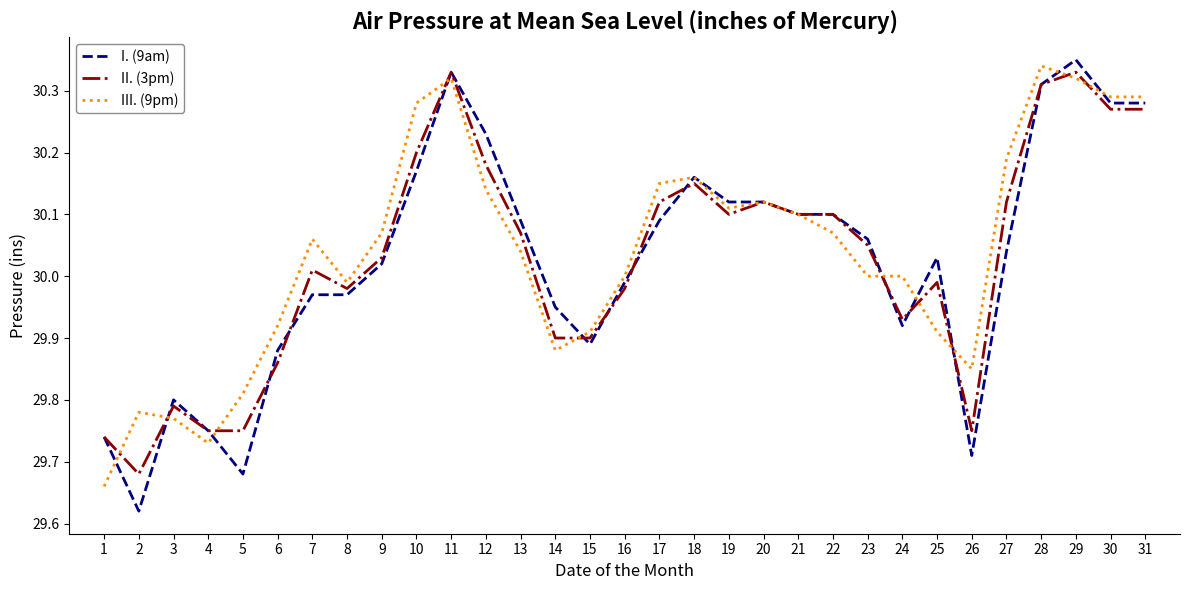

What is the total value across all series at 2?

89.1